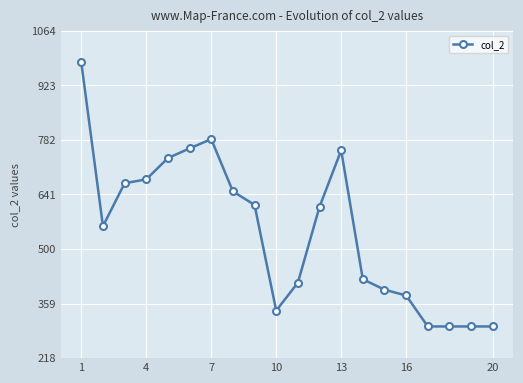

True or false: there are more than 1 points higher than both neighbors.

True